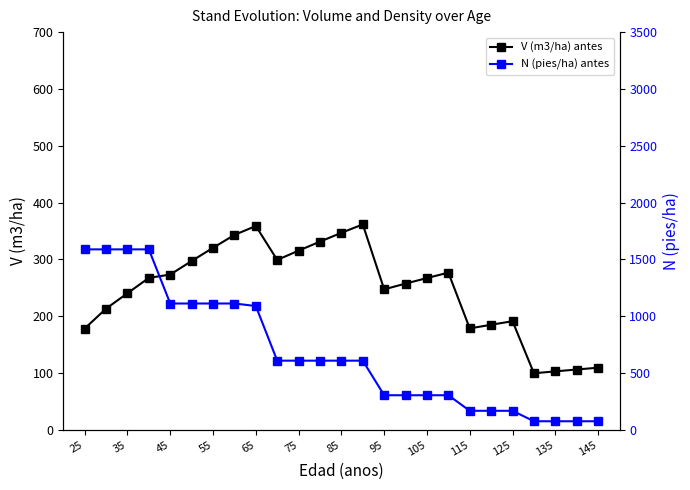

Count the number of categories in the chart.

25